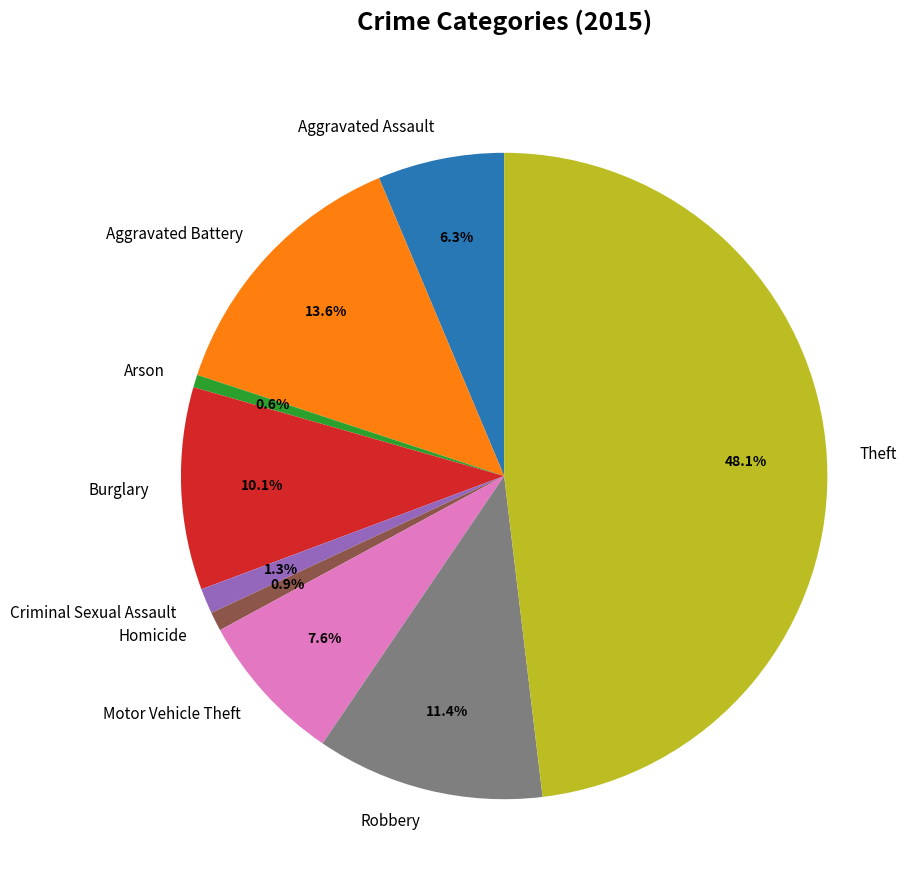

Does Robbery account for over 50% of the chart?

No